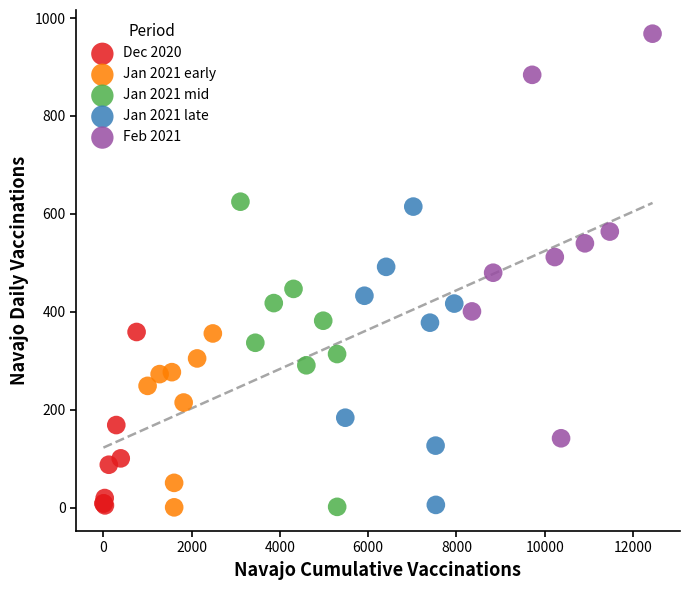

What are all the series names shown in the legend?

Dec 2020, Jan 2021 early, Jan 2021 mid, Jan 2021 late, Feb 2021